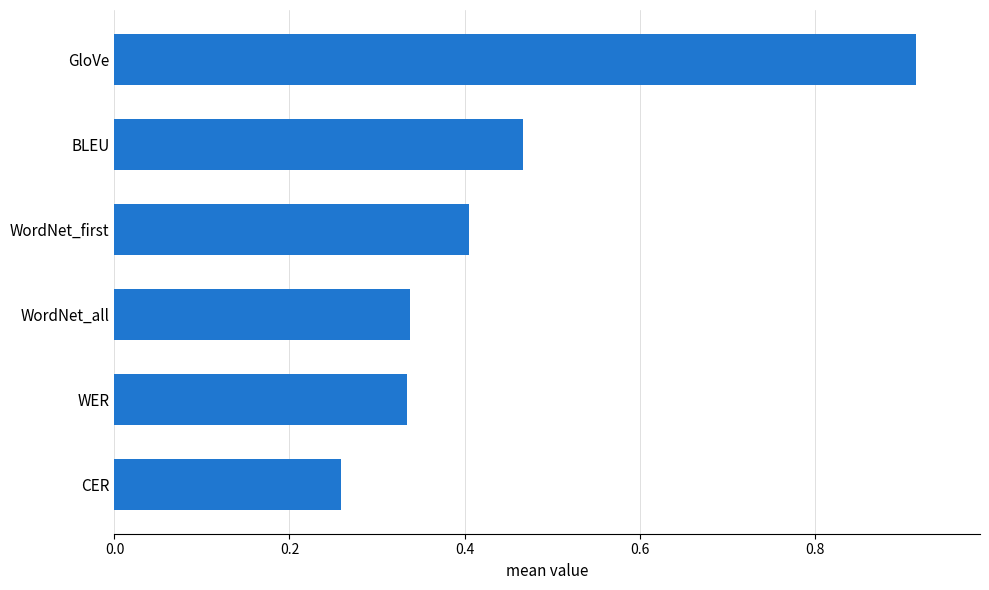

How many distinct data groups are displayed?

1